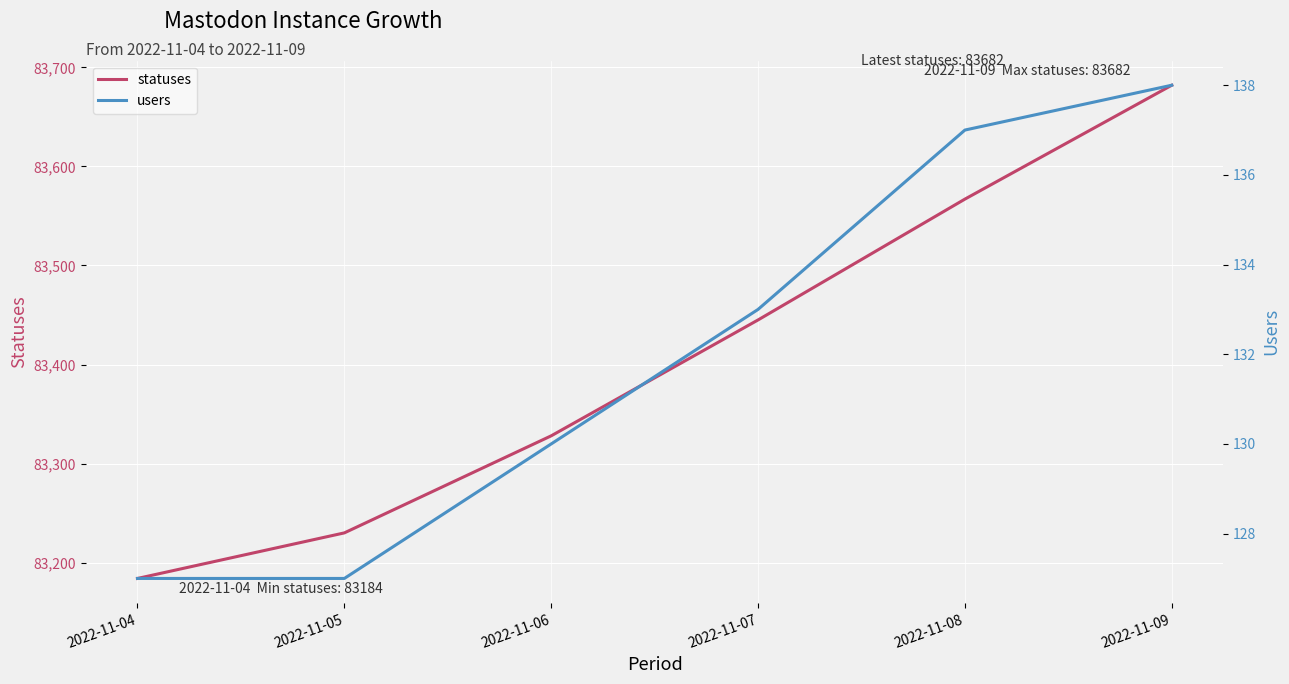

Which series has the largest total across all categories?

statuses